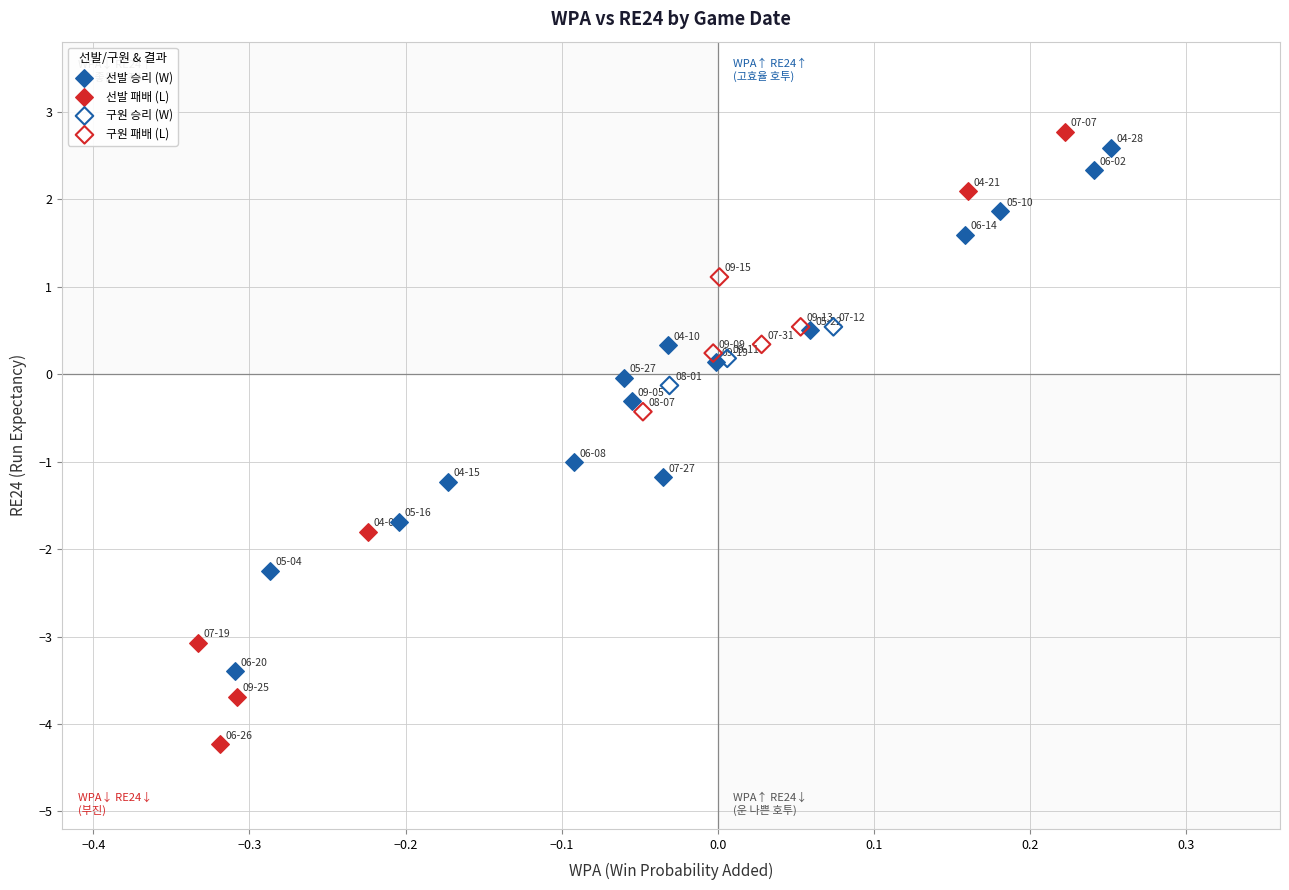

What are all the series names shown in the legend?

선발 승리 (W), 선발 패배 (L), 구원 승리 (W), 구원 패배 (L)